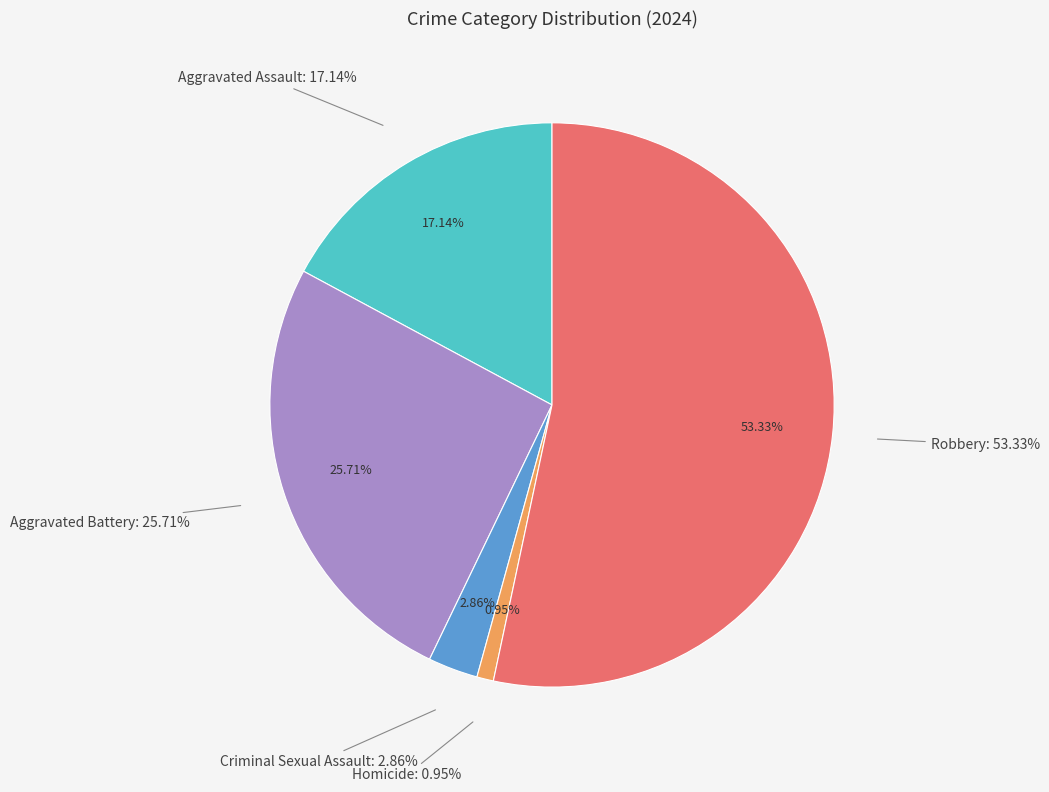

The Robbery slice represents 64% of the pie. True or false?

False